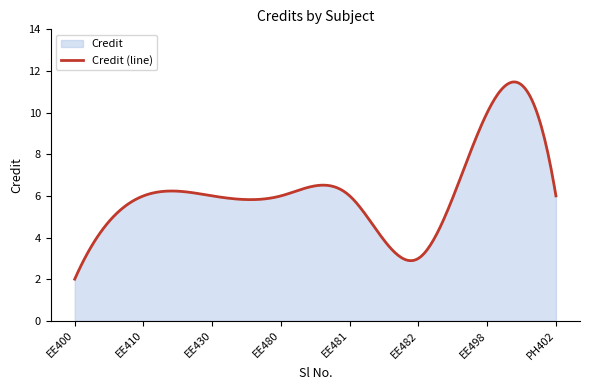

Reading left to right, transcribe all the data shown in this chart.

1=2	2=6	3=6	4=6	5=6	6=3	7=10	8=6